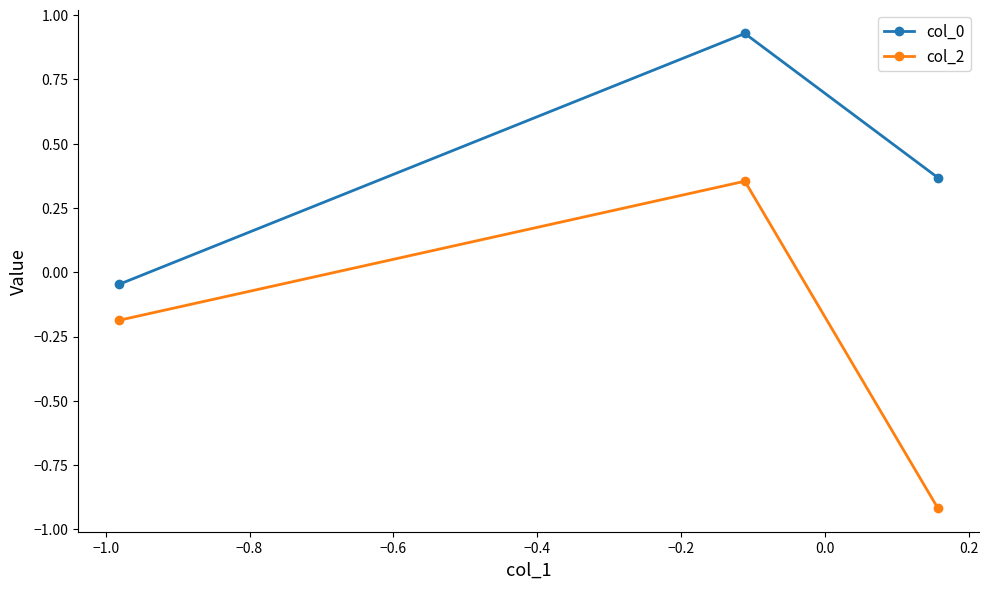

What is the sum of all col_0 values?

1.3